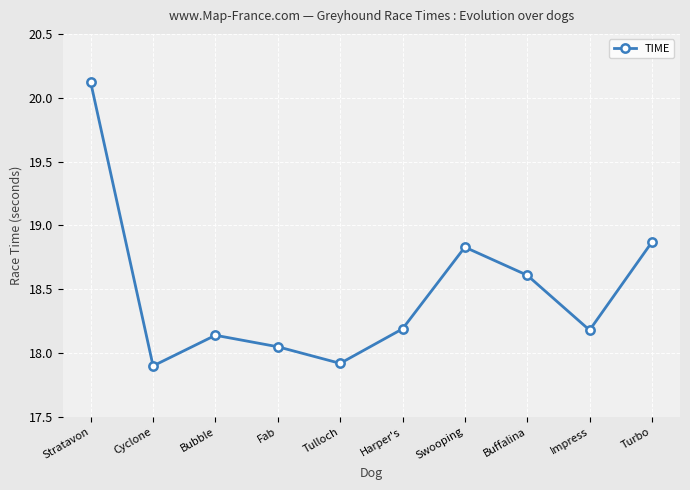

True or false: the data has more than 2 interior local peaks.

False